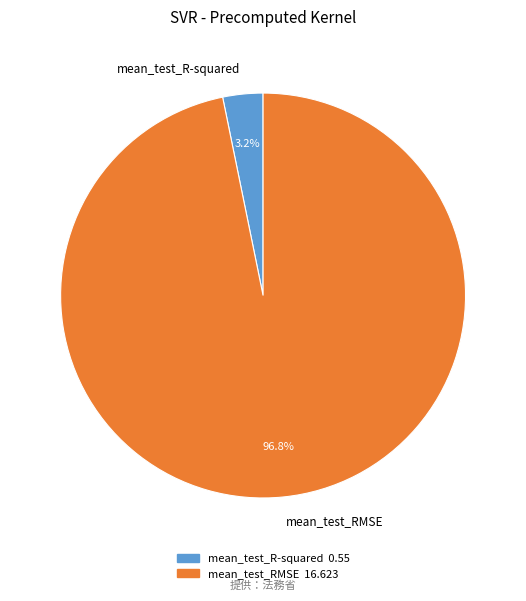

To the nearest percent, what is the combined percentage of mean_test_R-squared and mean_test_RMSE?

100%